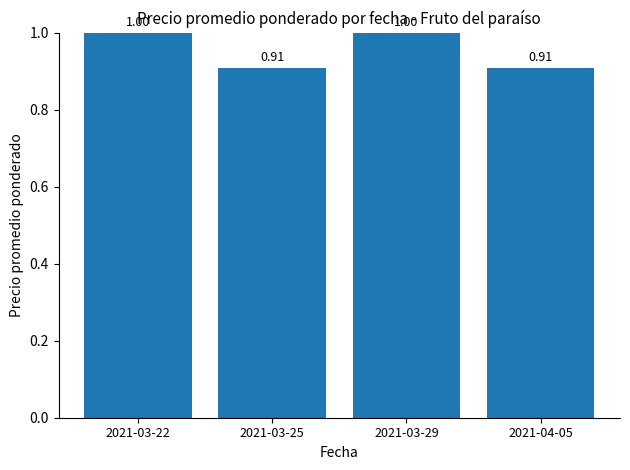

Are the bars horizontal?

No